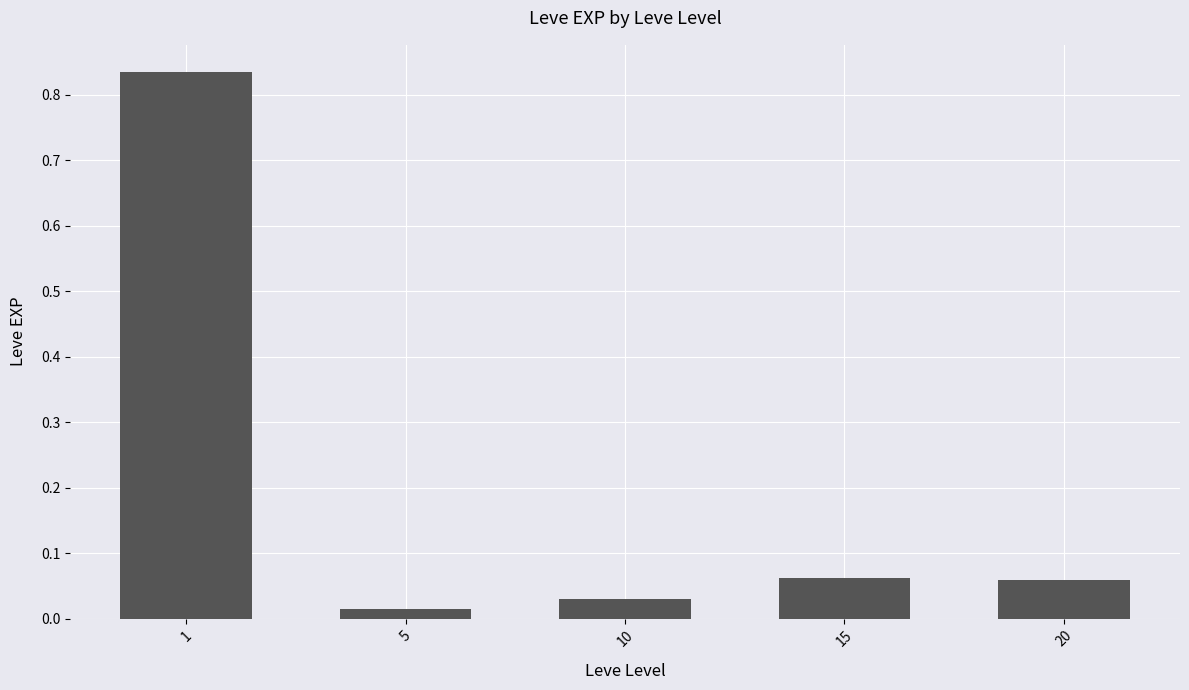

True or false: the data shows 0.0 at 20.

False